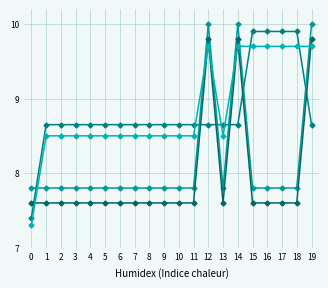

How many distinct data groups are displayed?

4